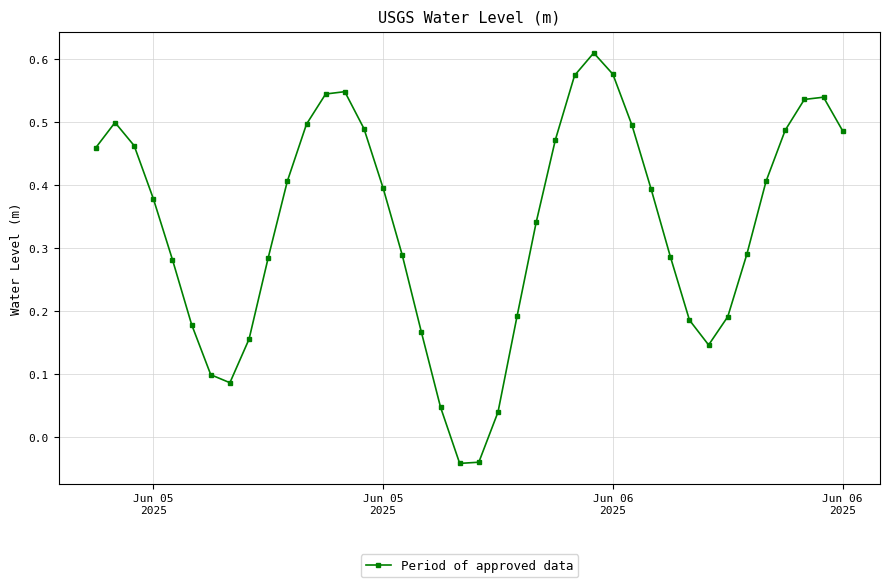

How many values exceed 0?

38